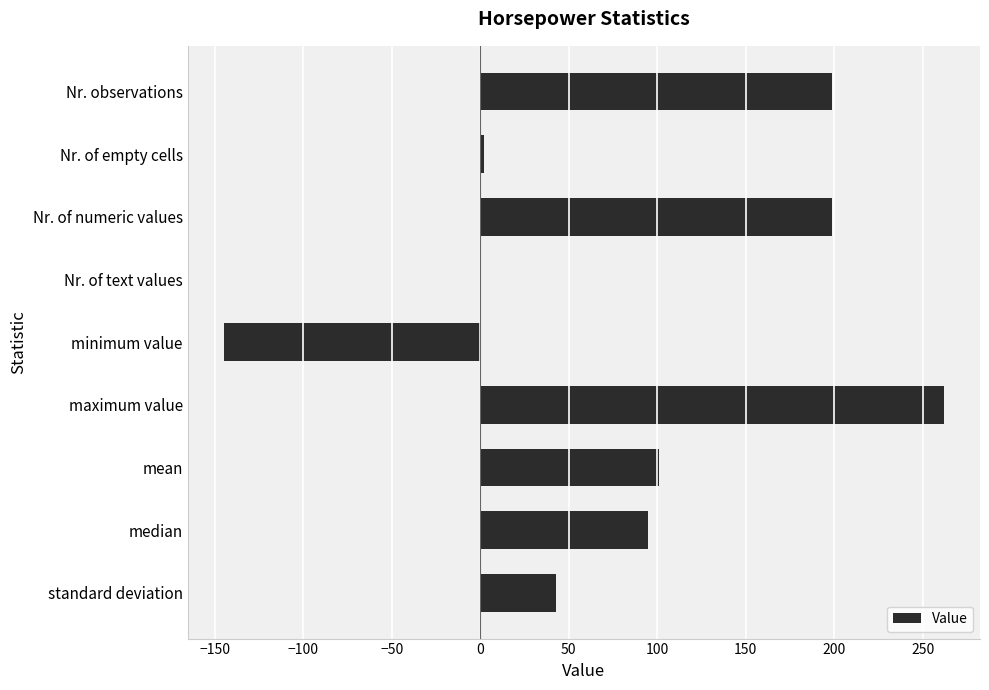

True or false: the data shows 32.9 at median.

False